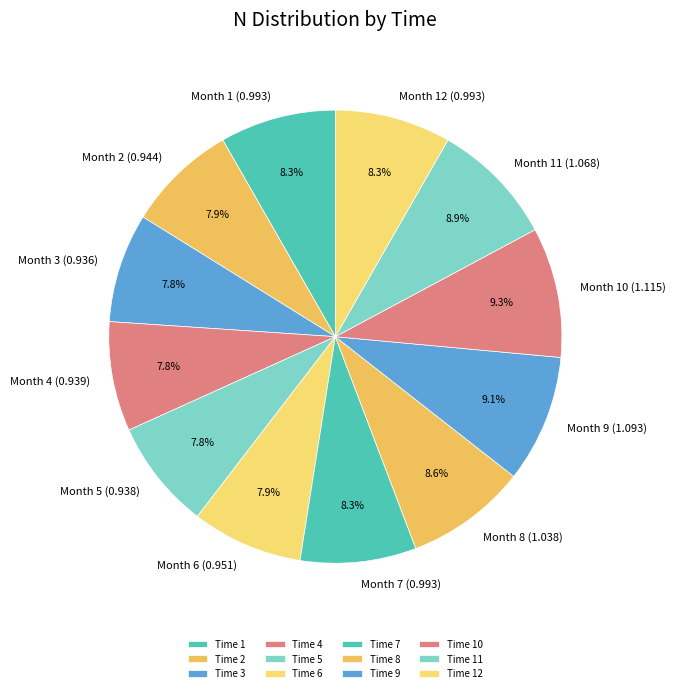

Rank the categories by value from lowest to highest.

3, 5, 4, 2, 6, 1, 12, 7, 8, 11, 9, 10